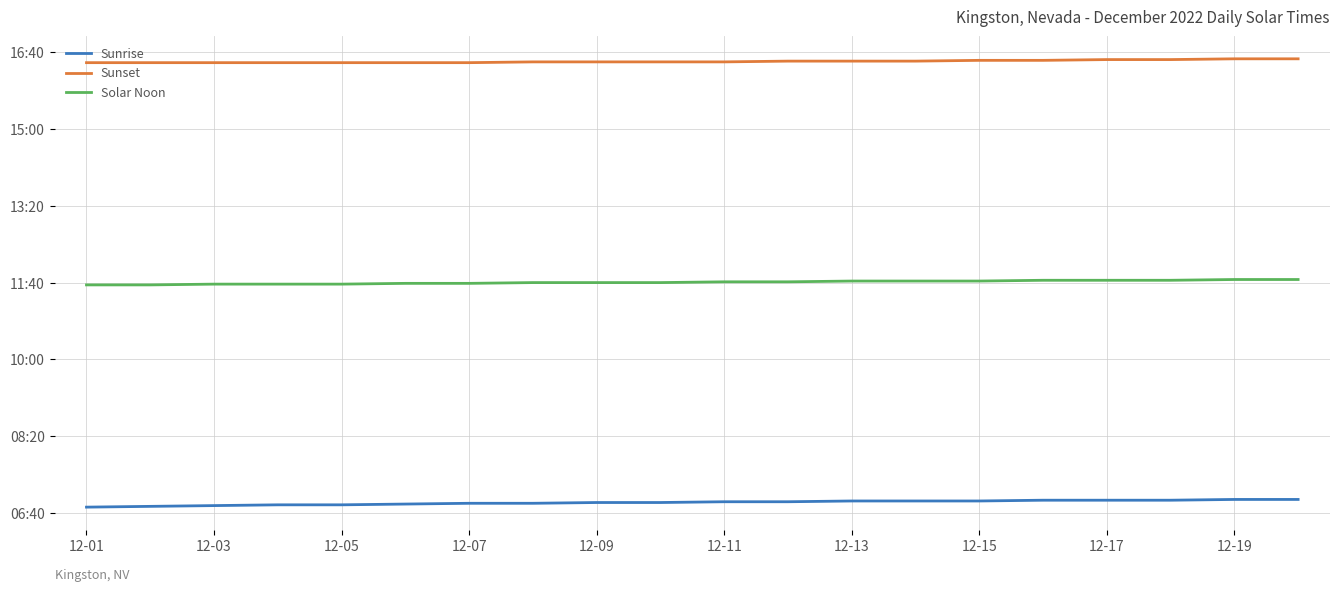

What is the lowest value of the Sunrise series?

408